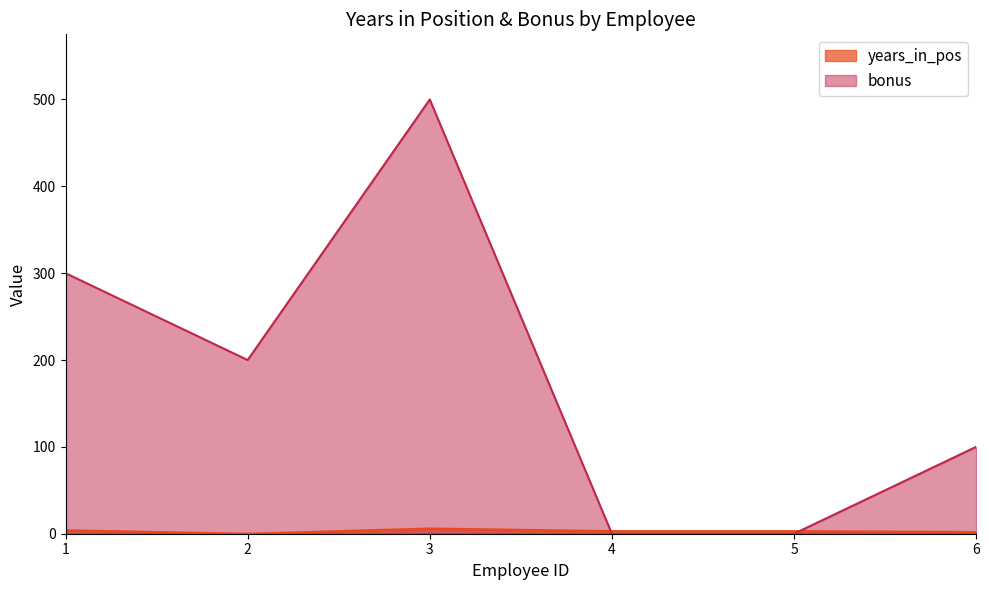

Rank the series at 5 from highest to lowest value.

years_in_pos, bonus